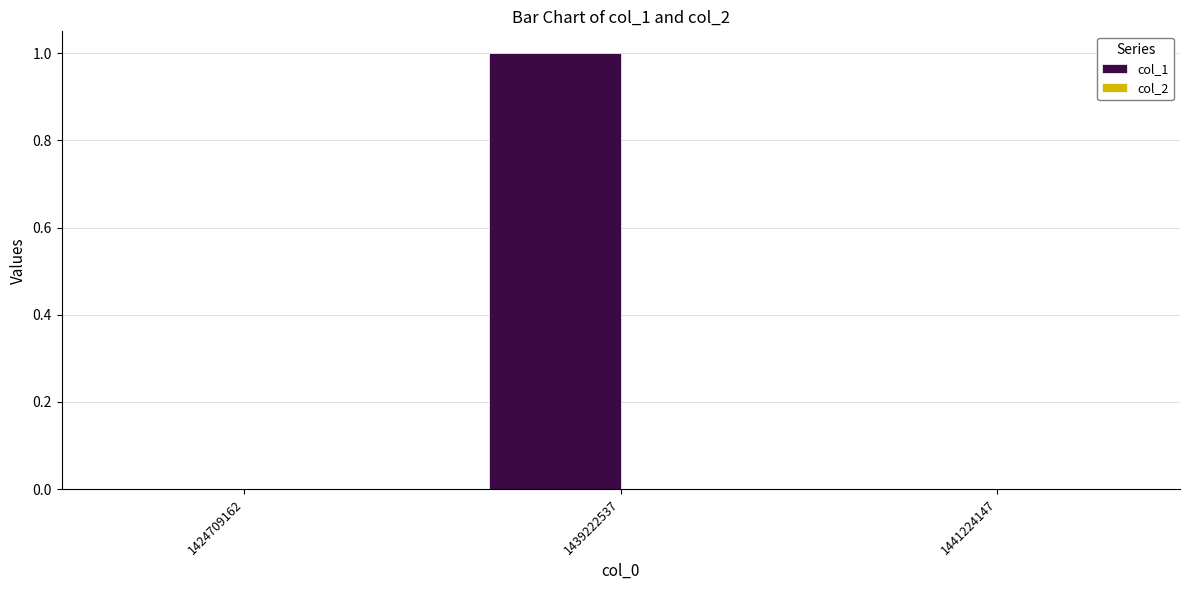

Between 1424709162 and 1439222537, which is larger?

1439222537